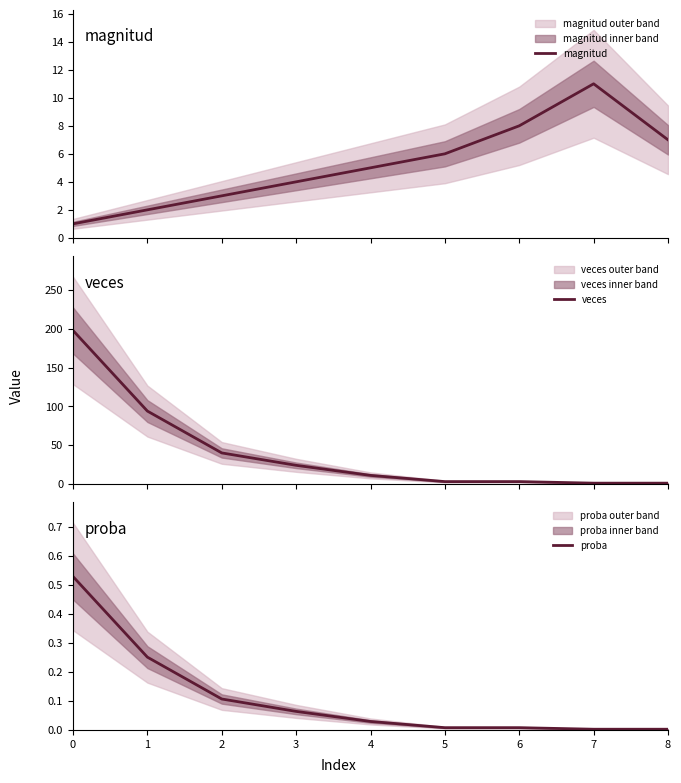

What is the spread (max minus min) of values at 3?

23.9